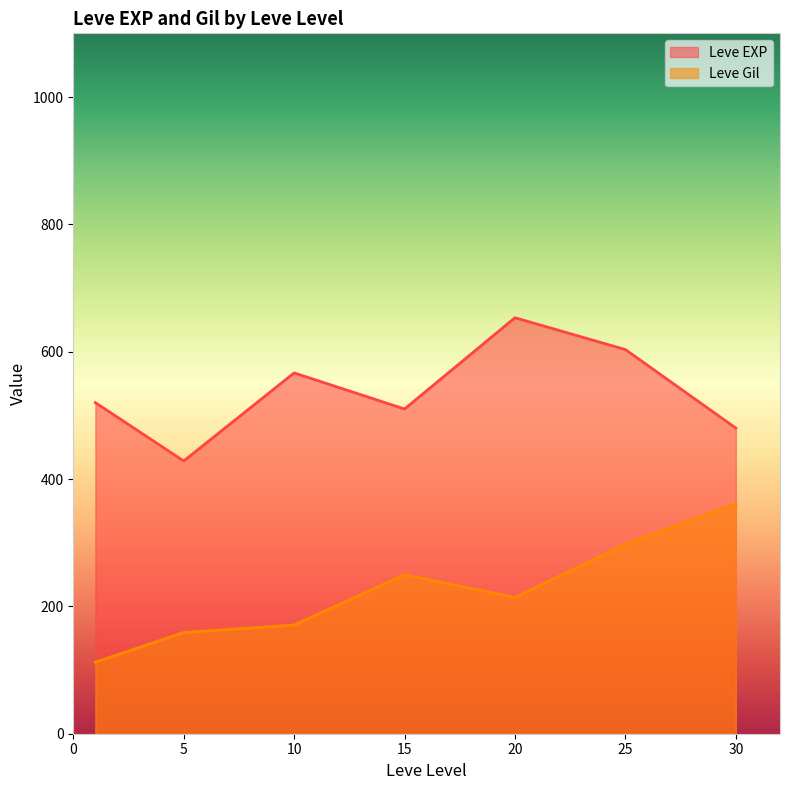

What is the sum of the Leve Gil values at 15 and 5?

408.7